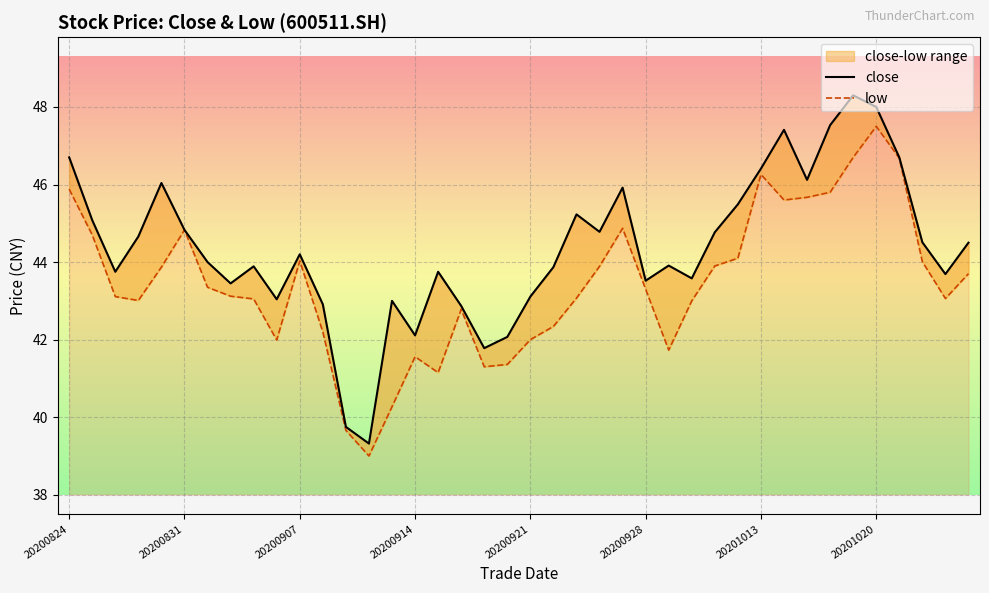

What is the sum of all low values?

1737.4